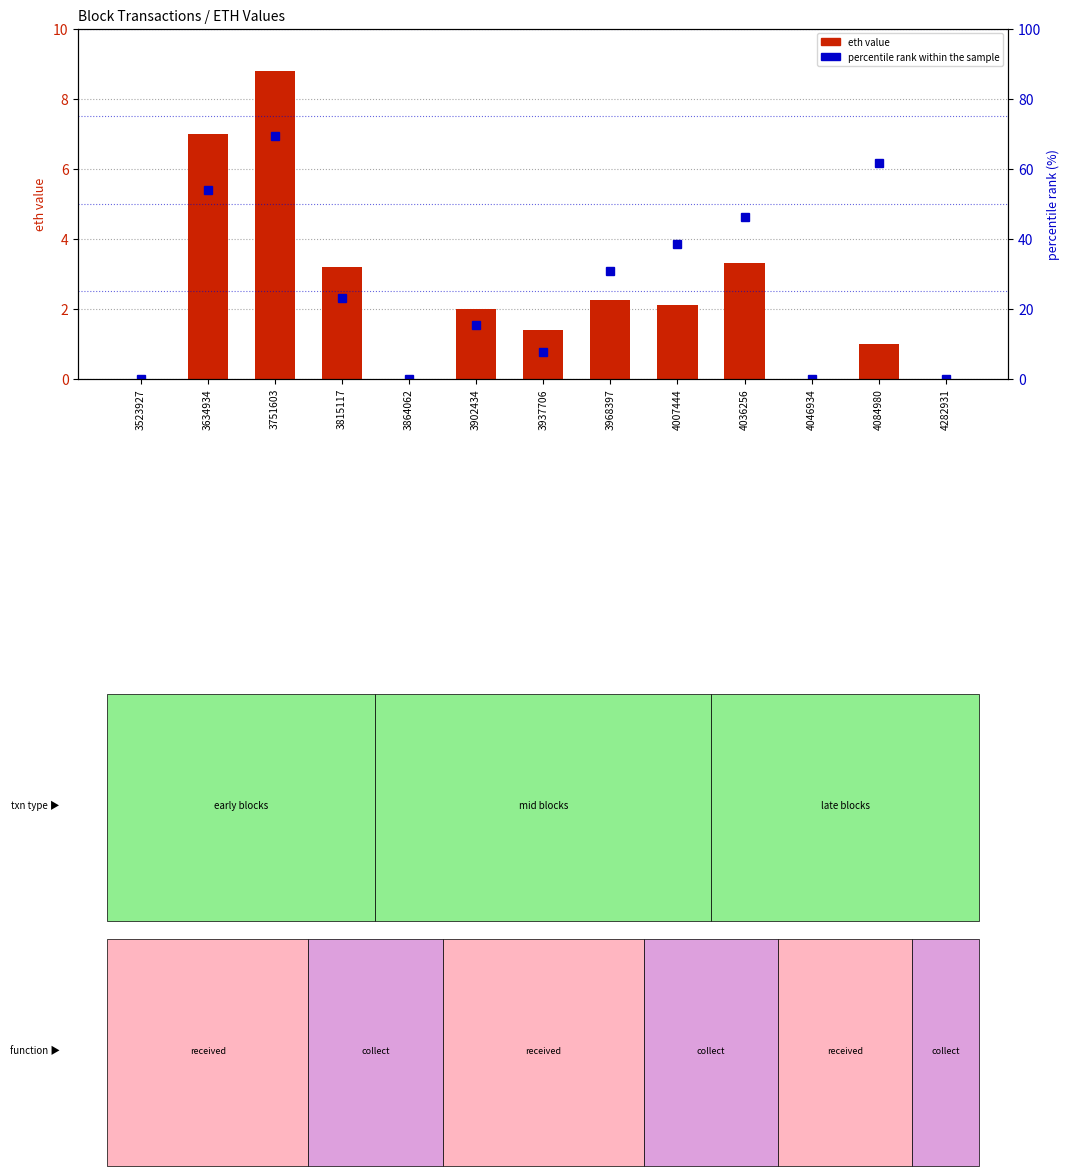

Which series has the widest spread of values?

percentile rank within the sample